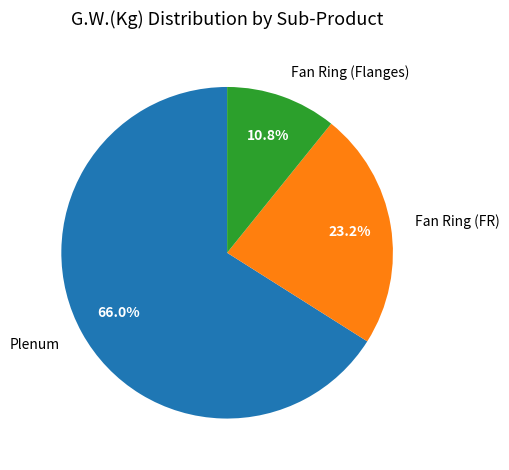

Which category has the biggest portion of the pie?

Plenum